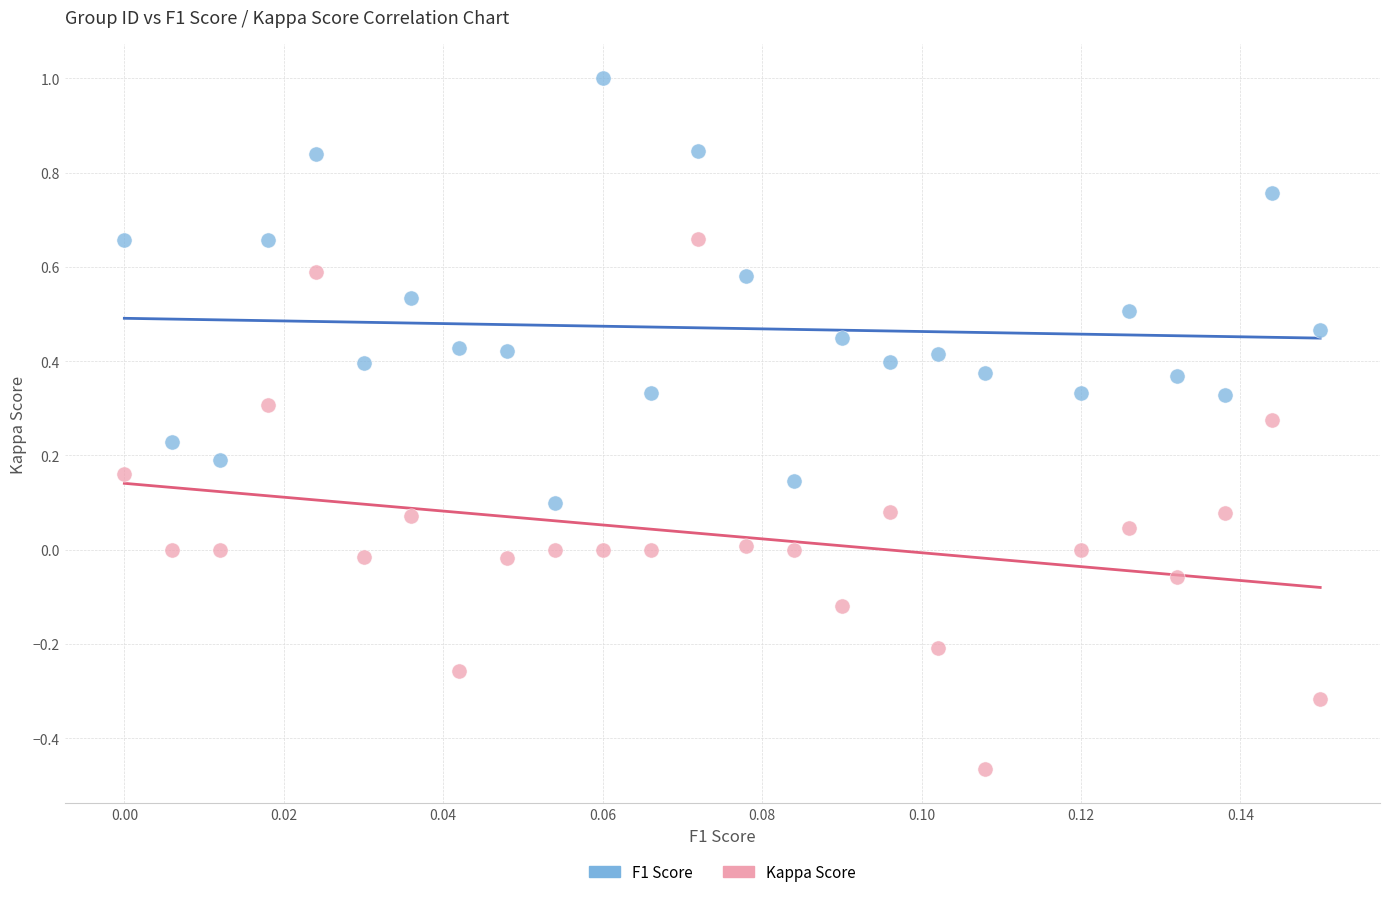

Which series has the largest Y range (max minus min)?

Kappa Score